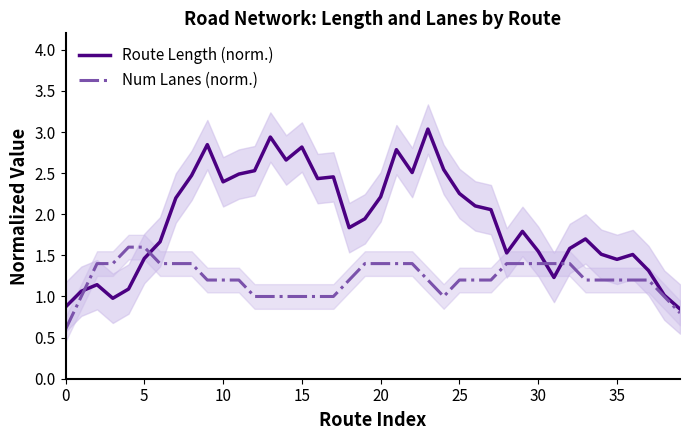

Count the Num Lanes (norm.) values in the range 1 to 2.

38